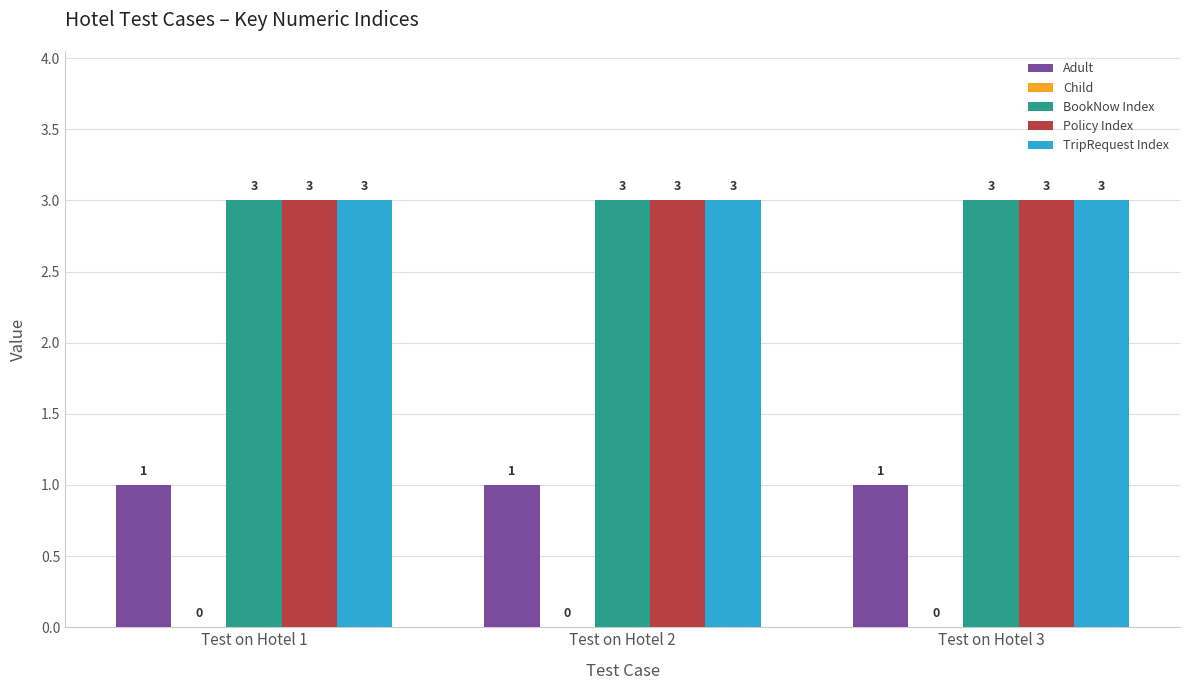

What is the highest value of the Policy Index series?

3